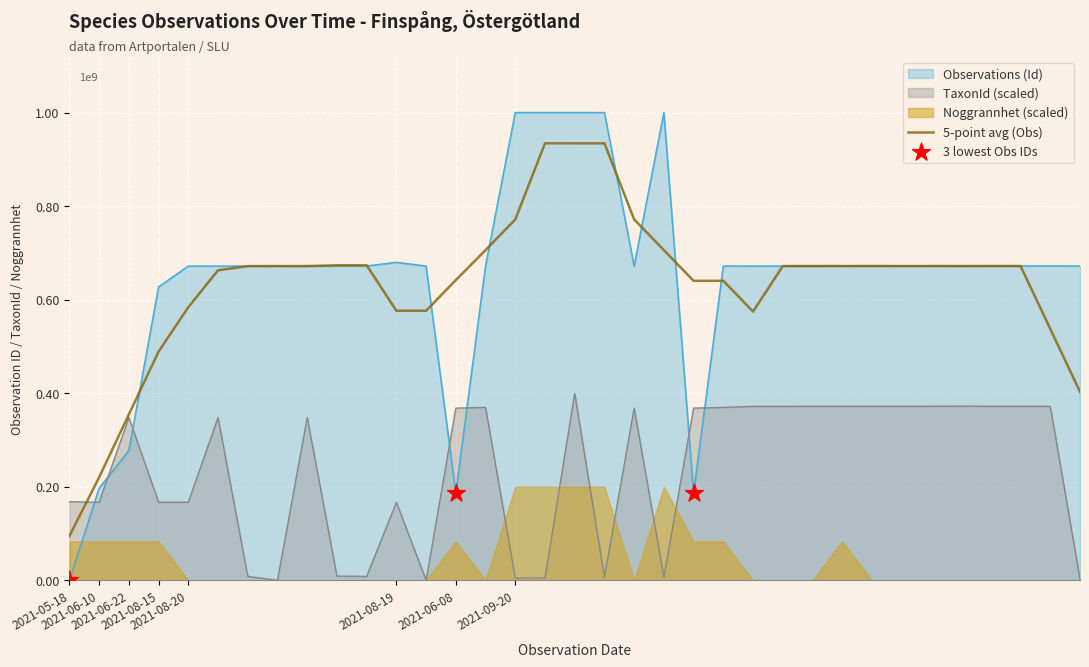

At how many categories does at least one series exceed 986080709?

5